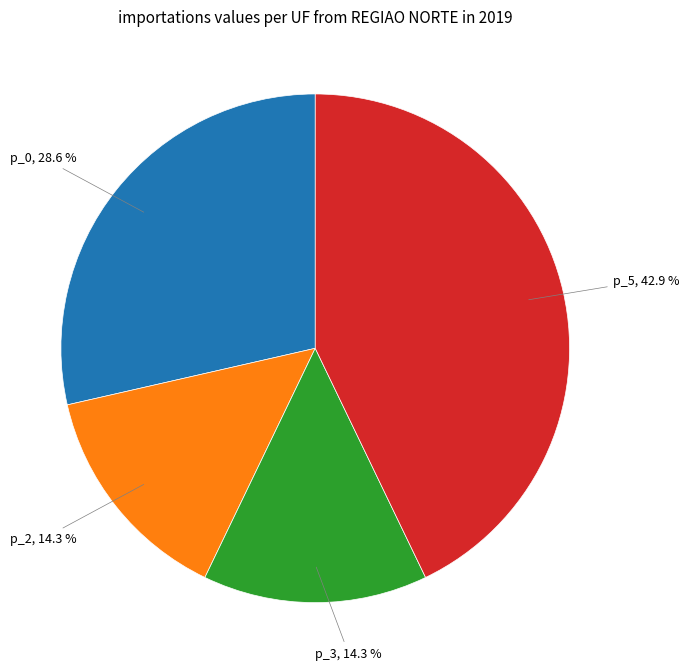

Is there a majority slice in this chart?

No